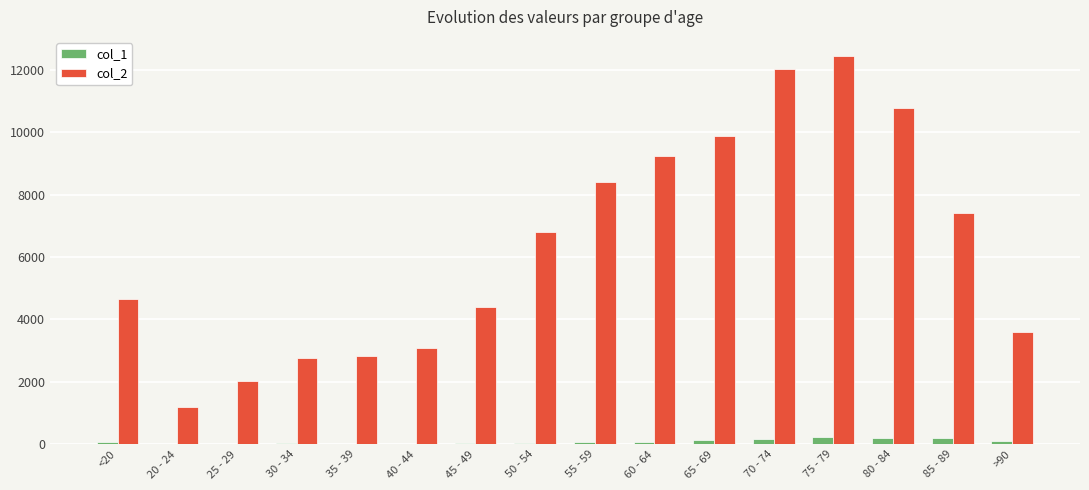

Is the value of col_2 at 75 - 79 greater than the value of col_1 at 25 - 29?

Yes